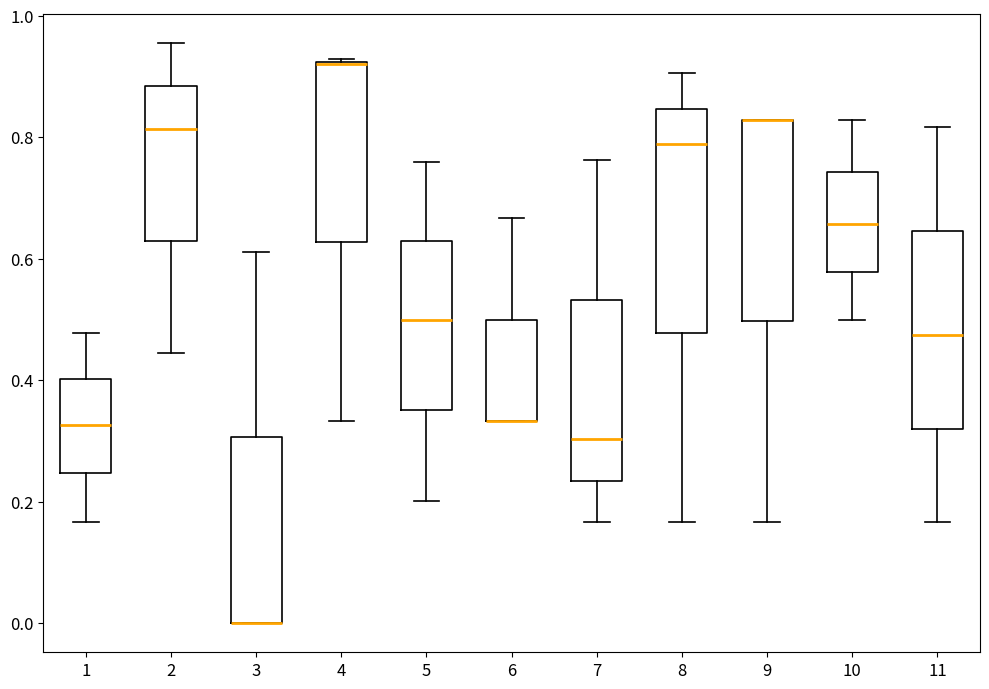

Which box is the tallest, from its lower edge to its upper edge?

8